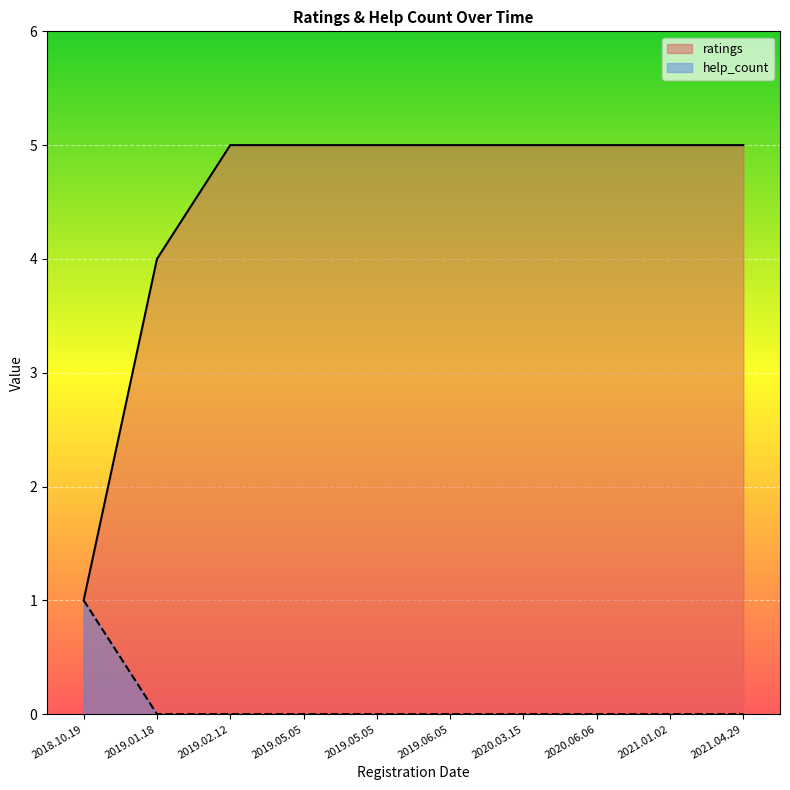

Reading right to left, what are all the values shown in this chart?

ratings: 2021.04.29=5	2021.01.02=5	2020.06.06=5	2020.03.15=5	2019.06.05=5	2019.05.05=5	2019.05.05=5	2019.02.12=5	2019.01.18=4	2018.10.19=1
help_count: 2021.04.29=0	2021.01.02=0	2020.06.06=0	2020.03.15=0	2019.06.05=0	2019.05.05=0	2019.05.05=0	2019.02.12=0	2019.01.18=0	2018.10.19=1